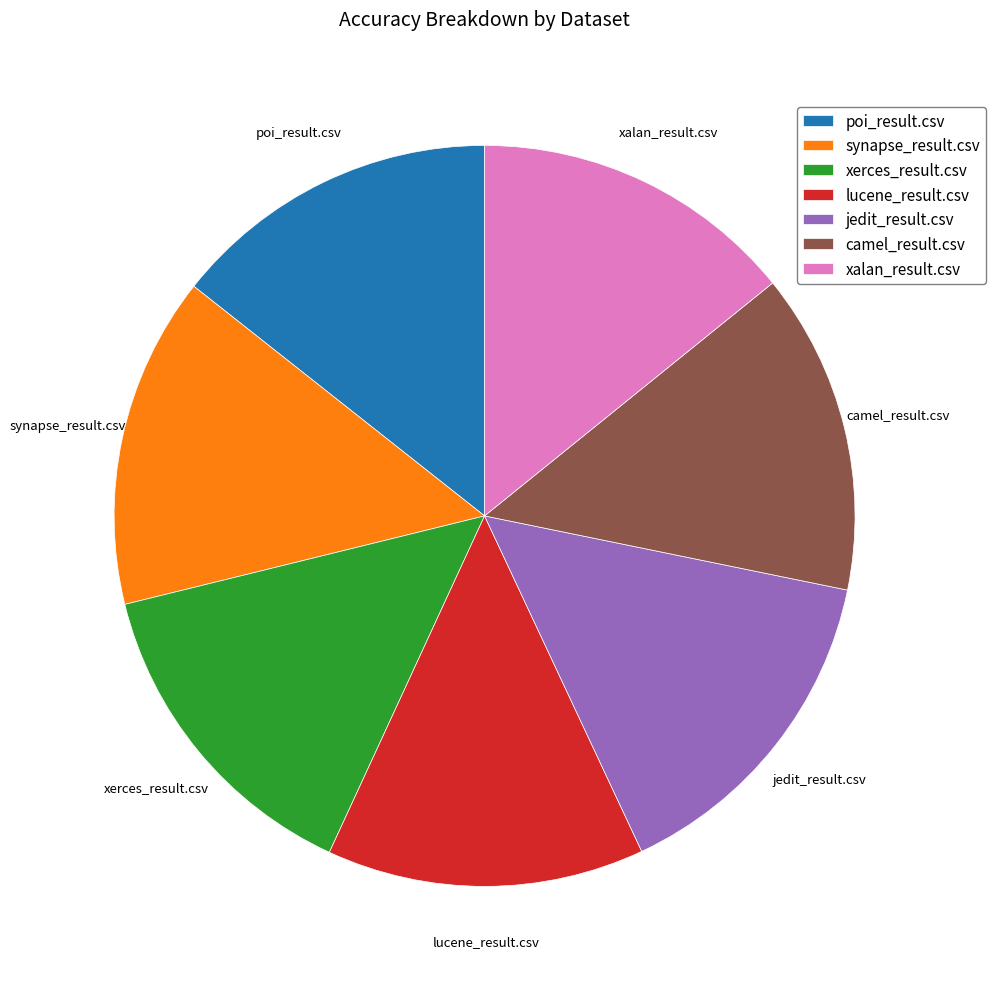

Does any single category account for the majority?

No